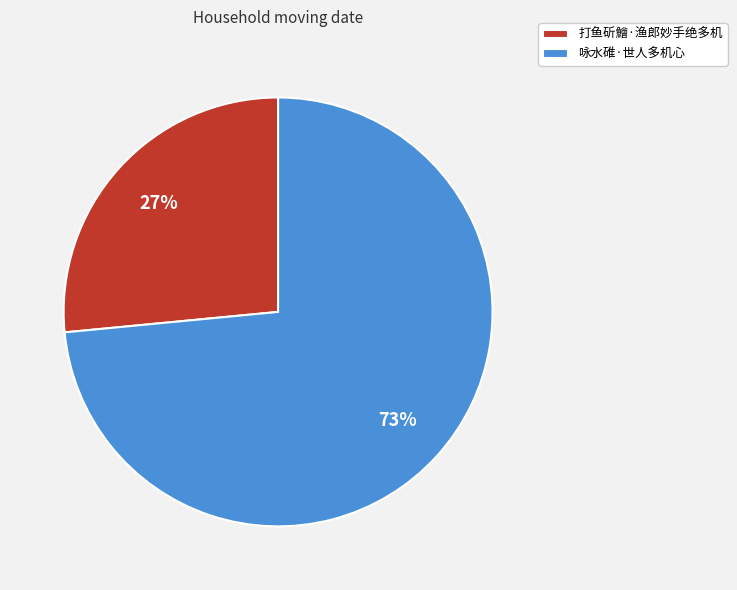

What is the smallest slice in the pie chart?

打鱼斫鱠·渔郎妙手绝多机